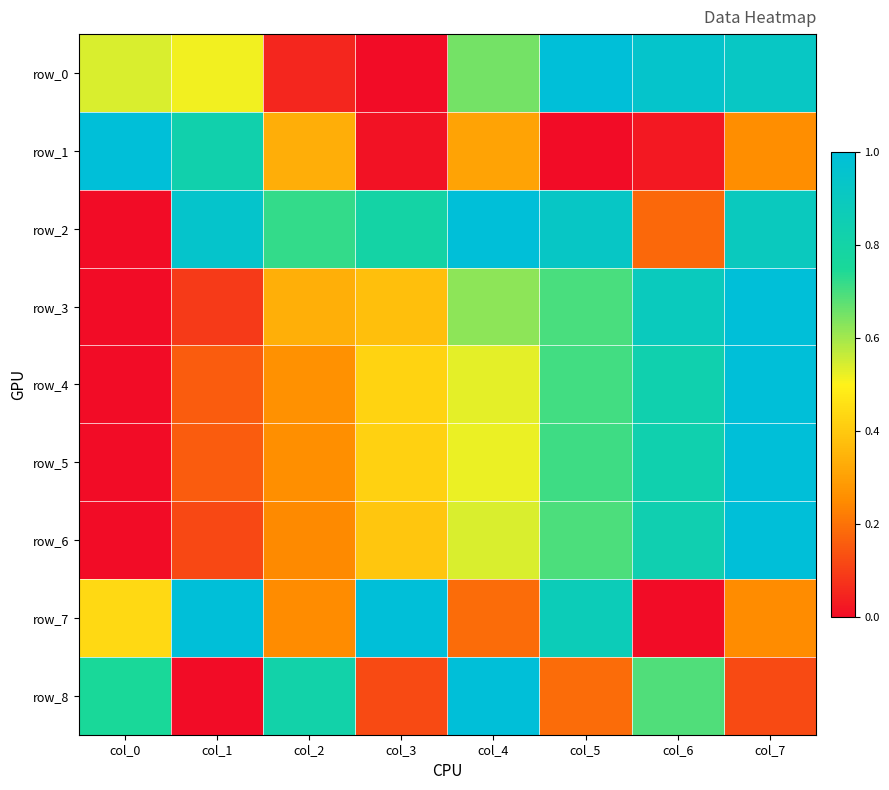

Reading left to right, extract all data points from this chart.

row_0: col_0=0.5	col_1=0.5	col_2=0.1	col_3=0.0	col_4=0.6	col_5=1.0	col_6=0.9	col_7=0.9
row_1: col_0=1.0	col_1=0.8	col_2=0.3	col_3=0.0	col_4=0.3	col_5=0.0	col_6=0.0	col_7=0.3
row_2: col_0=0.0	col_1=0.9	col_2=0.7	col_3=0.8	col_4=1.0	col_5=0.9	col_6=0.2	col_7=0.9
row_3: col_0=0.0	col_1=0.1	col_2=0.3	col_3=0.4	col_4=0.6	col_5=0.7	col_6=0.9	col_7=1.0
row_4: col_0=0.0	col_1=0.2	col_2=0.3	col_3=0.4	col_4=0.5	col_5=0.7	col_6=0.8	col_7=1.0
row_5: col_0=0.0	col_1=0.2	col_2=0.3	col_3=0.4	col_4=0.5	col_5=0.7	col_6=0.8	col_7=1.0
row_6: col_0=0.0	col_1=0.1	col_2=0.2	col_3=0.4	col_4=0.5	col_5=0.7	col_6=0.8	col_7=1.0
row_7: col_0=0.4	col_1=1.0	col_2=0.3	col_3=1.0	col_4=0.2	col_5=0.9	col_6=0.0	col_7=0.3
row_8: col_0=0.8	col_1=0.0	col_2=0.8	col_3=0.1	col_4=1.0	col_5=0.2	col_6=0.7	col_7=0.1